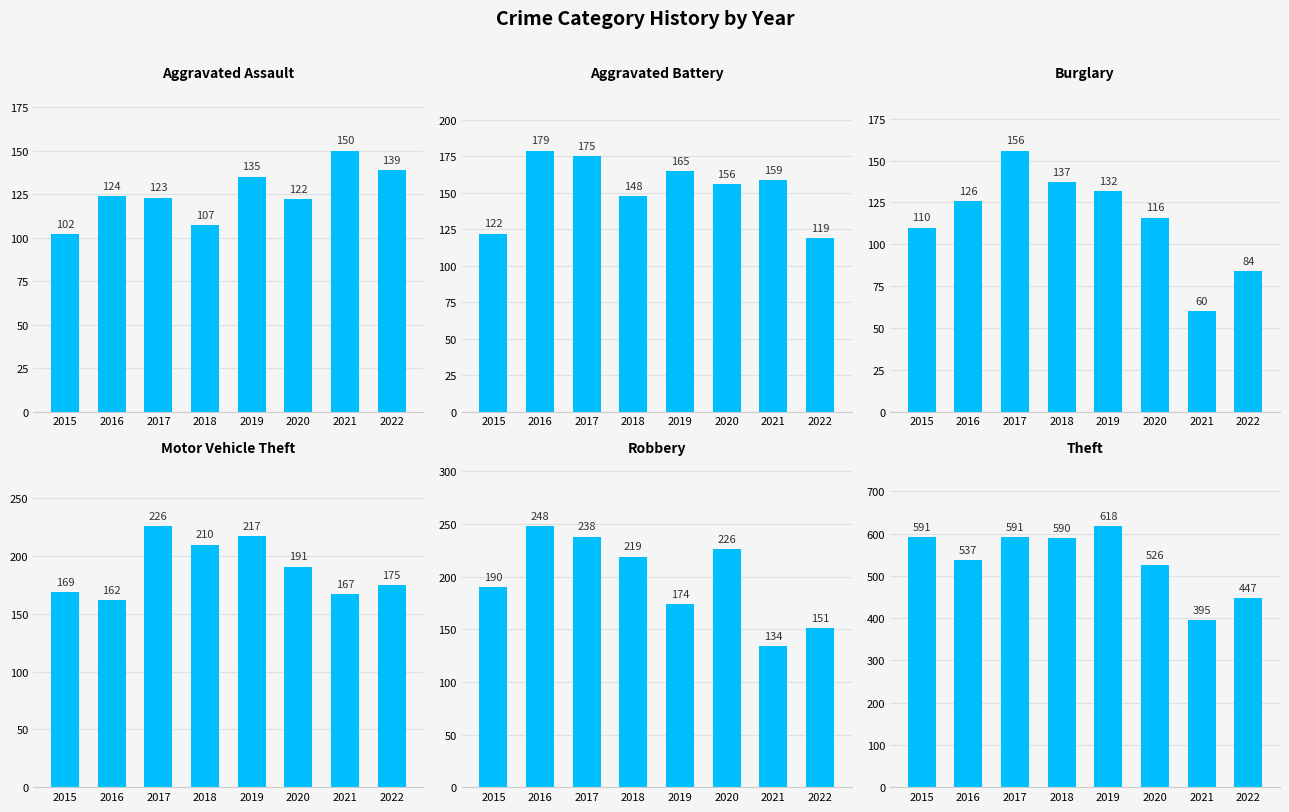

What is the sum of the Theft values at 2017 and 2016?

1128